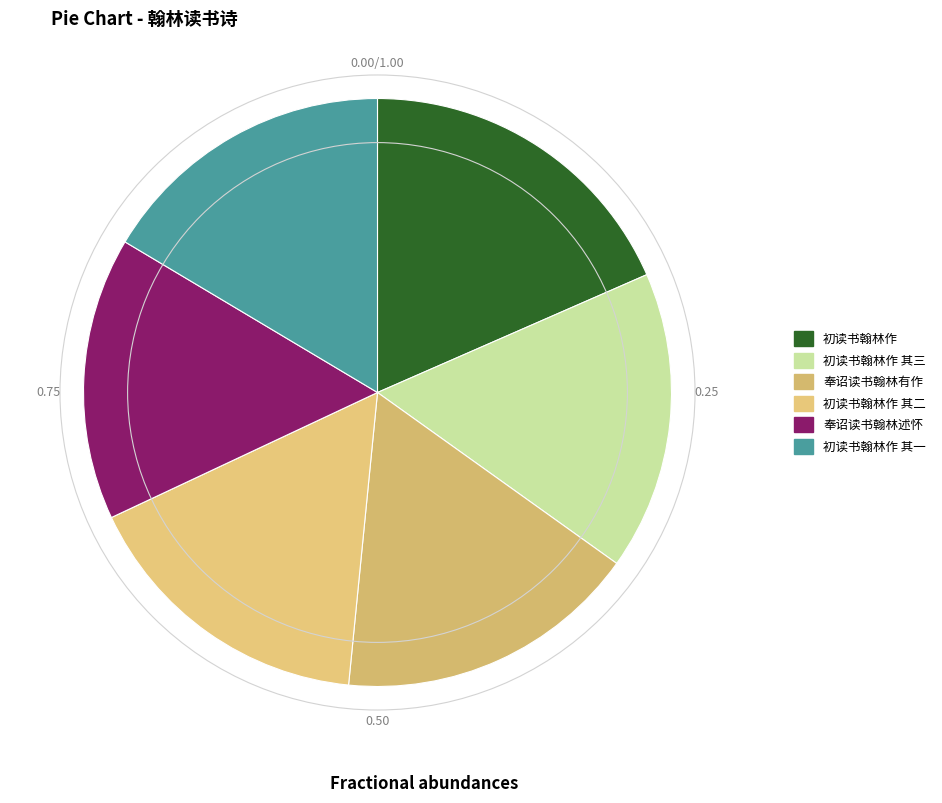

How many slices are in this pie chart?

6